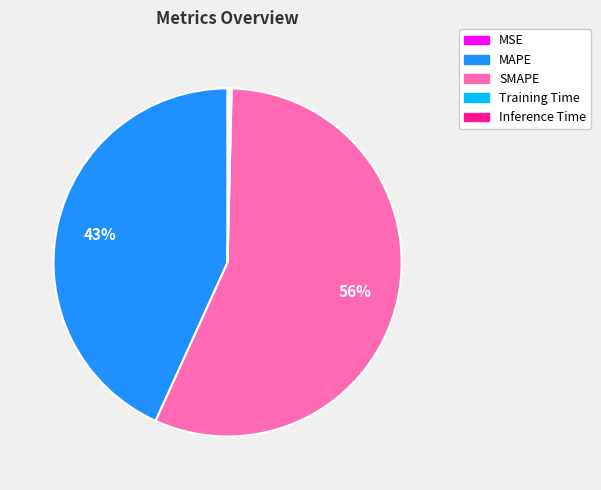

To the nearest percent, what is the average slice percentage?

20%